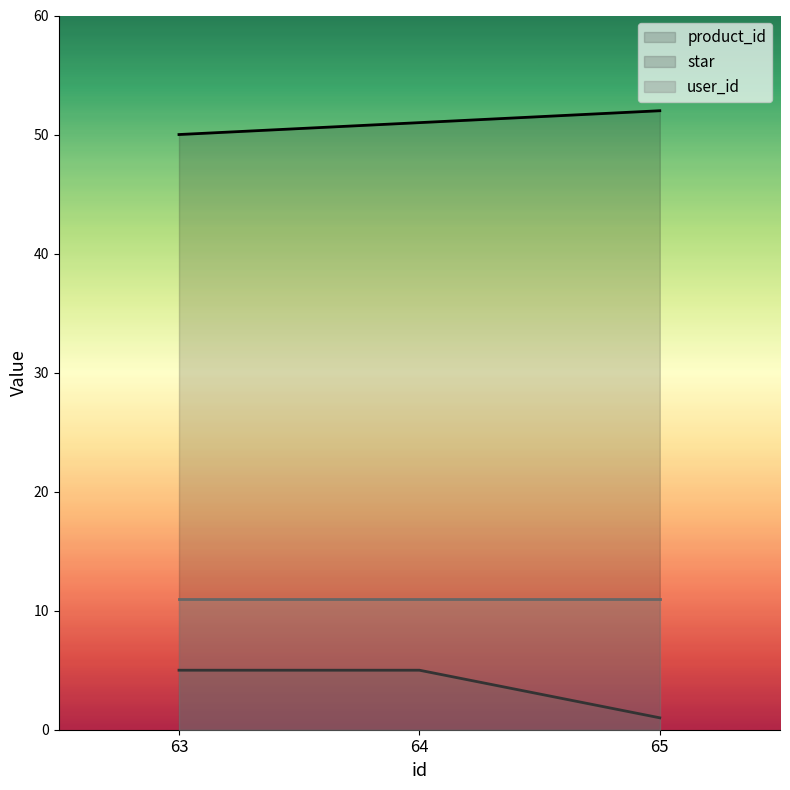

Rank the series by their maximum value, from highest to lowest.

product_id, user_id, star